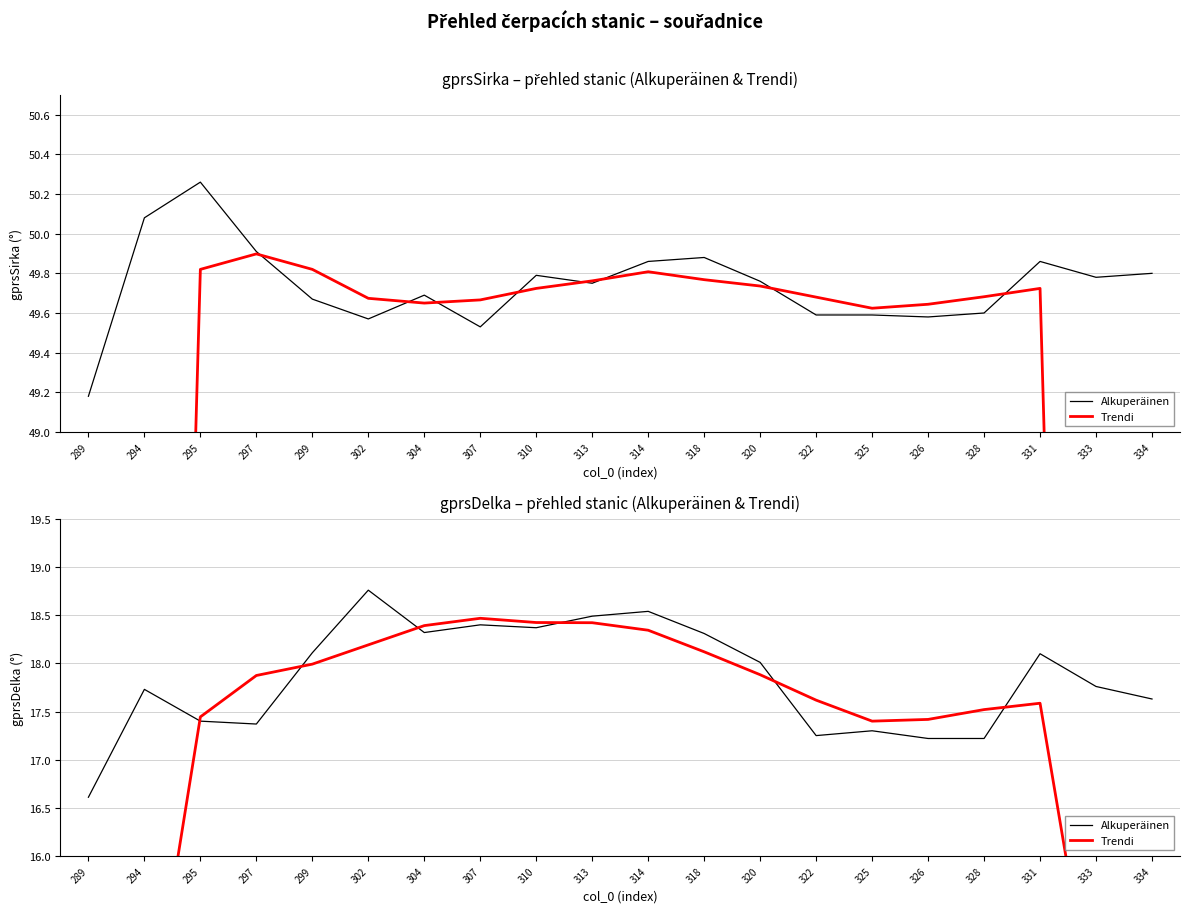

Rank the series at 307 from lowest to highest value.

Alkuperäinen, Trendi